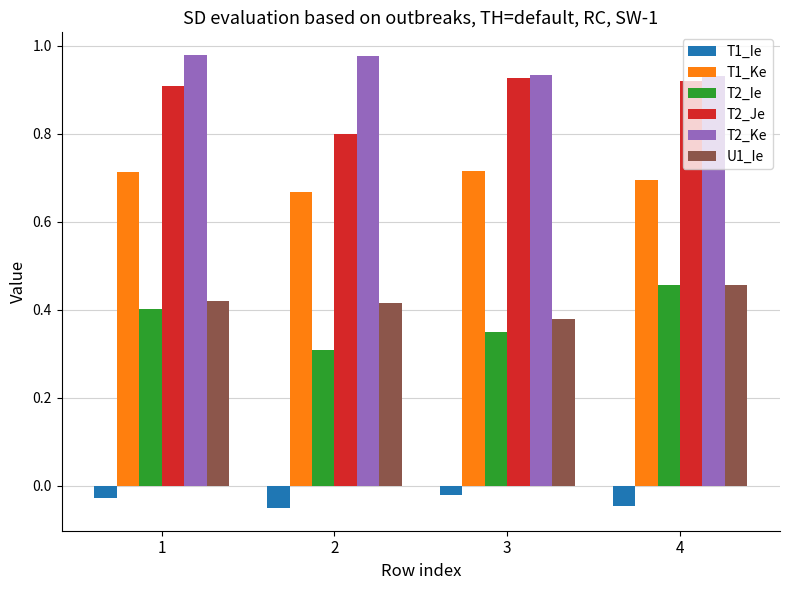

How many T2_Ke values are between 0 and 1?

4